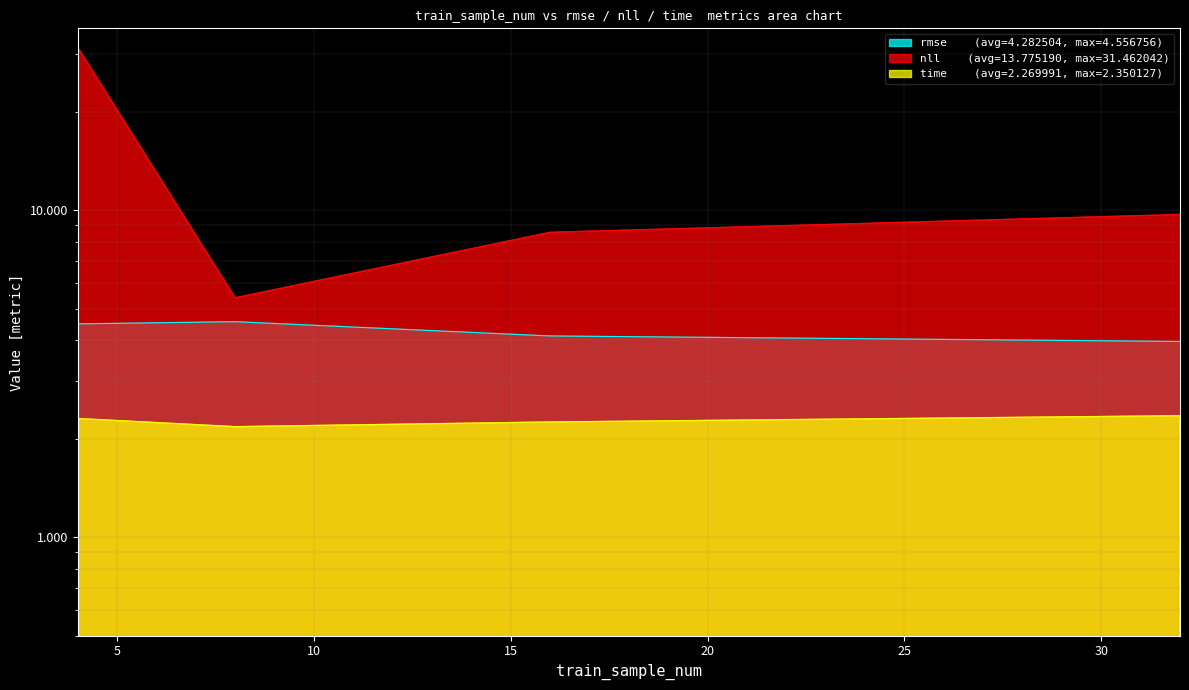

True or false: nll and time cross at least once.

False